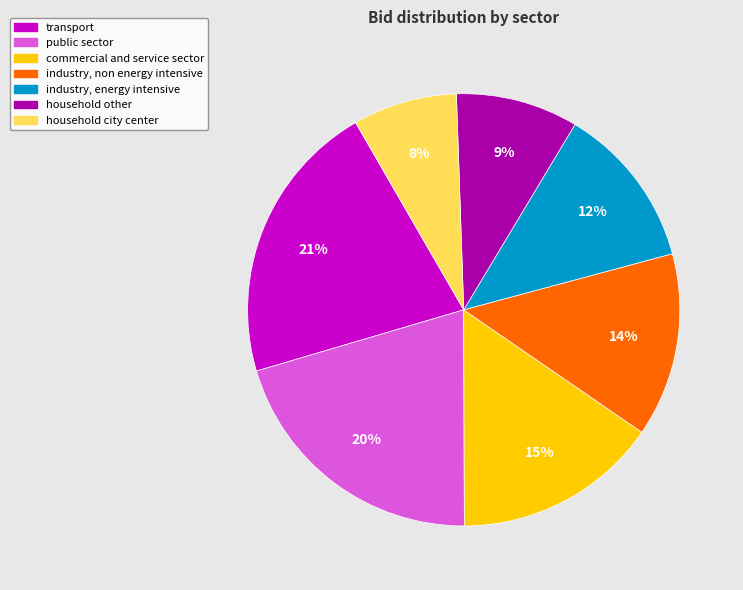

What is the largest slice in the pie chart?

transport